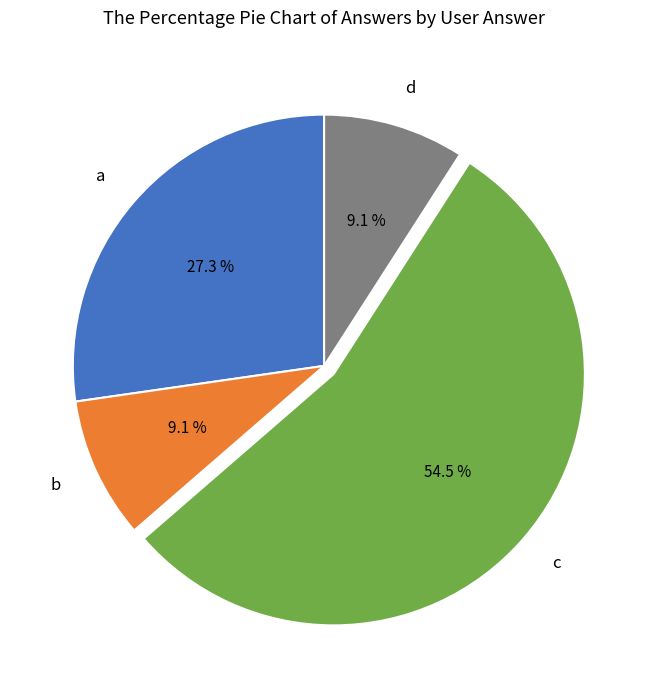

How many segments does this pie chart have?

4